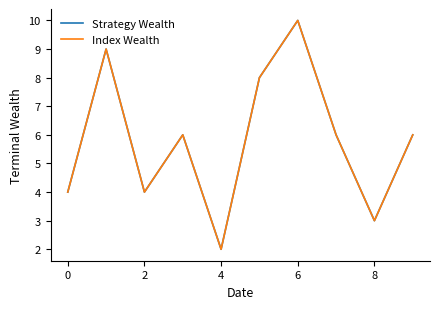

Which series has the widest spread of values?

Strategy Wealth